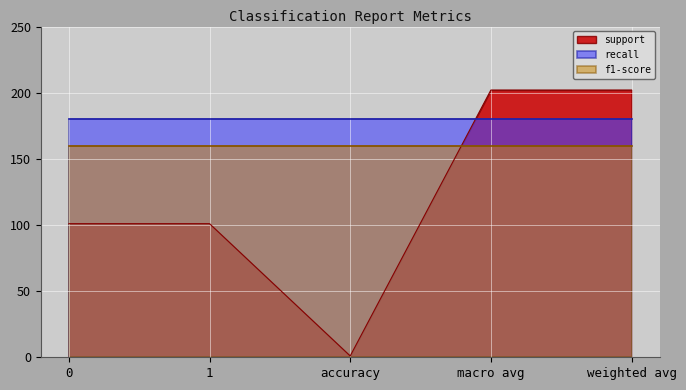

True or false: recall and f1-score cross at least once.

False